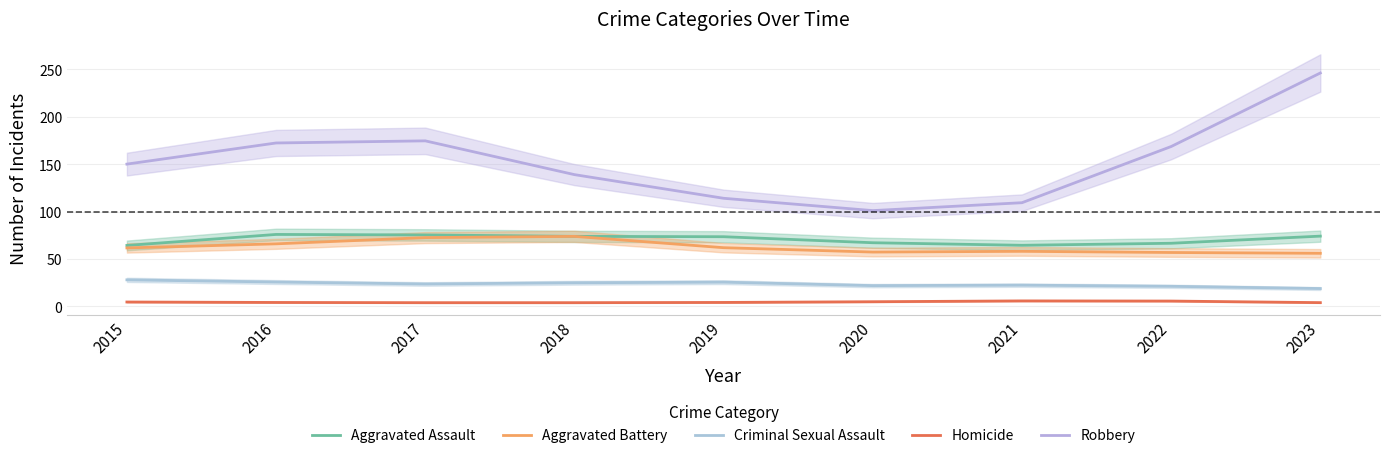

In Homicide, how many points are lower than both neighbors (excluding endpoints)?

1